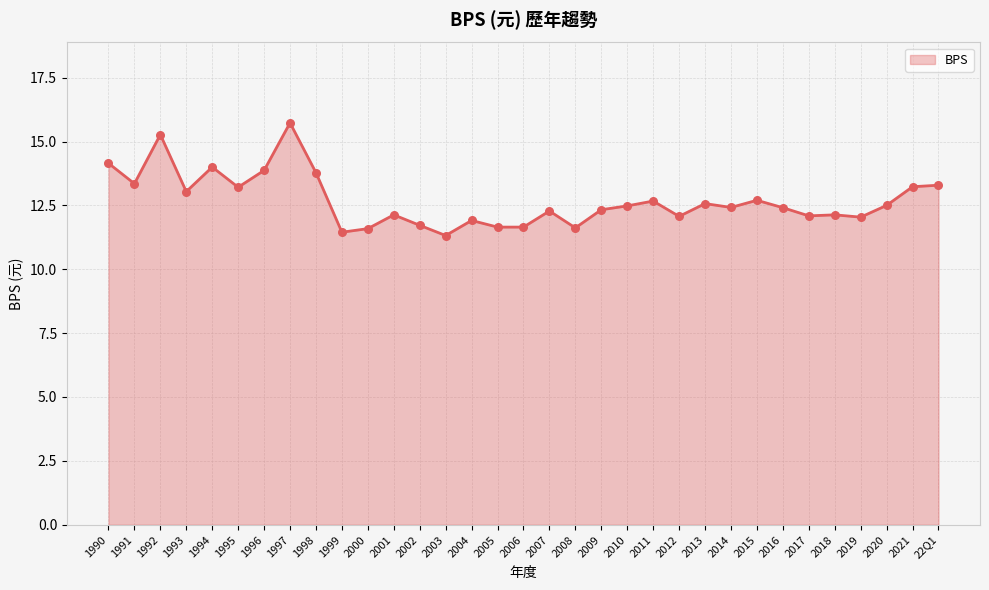

What is the change in value from 1990 to 2004?

-2.2